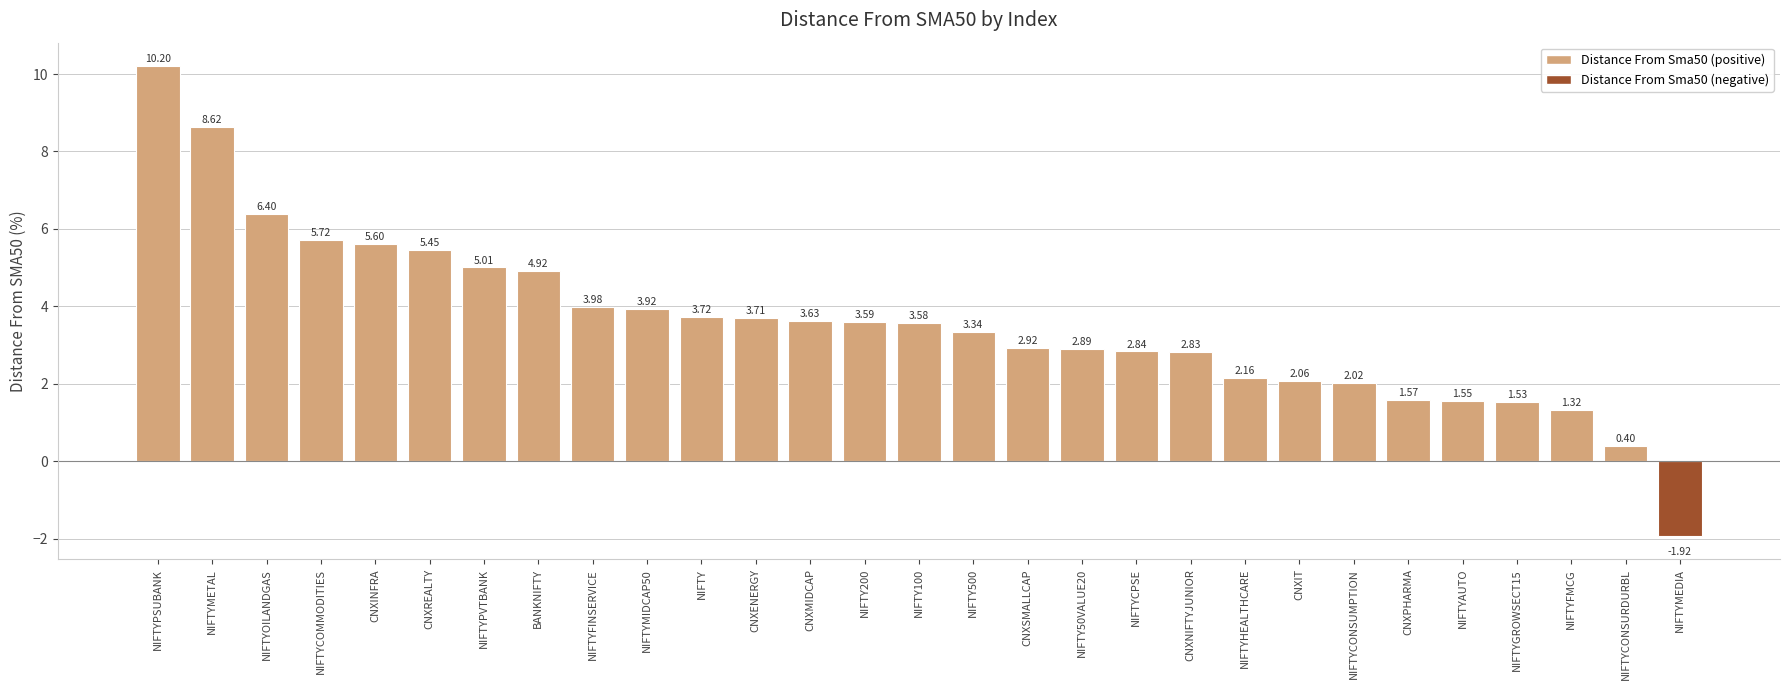

What is the label of the 24th bar from the right?

CNXREALTY